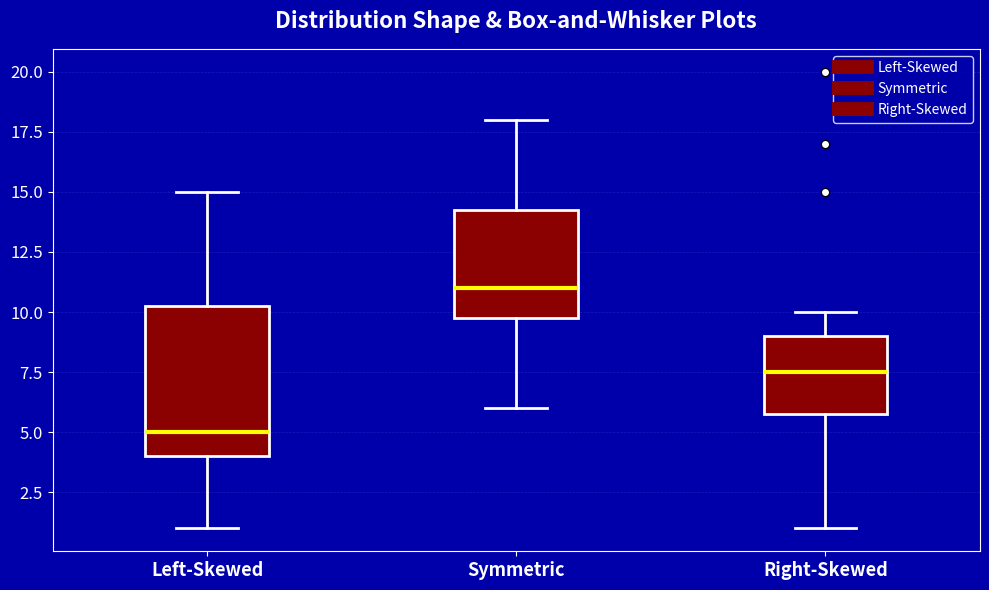

Comparing the boxes themselves (not the whiskers), which one is the tallest?

Left-Skewed